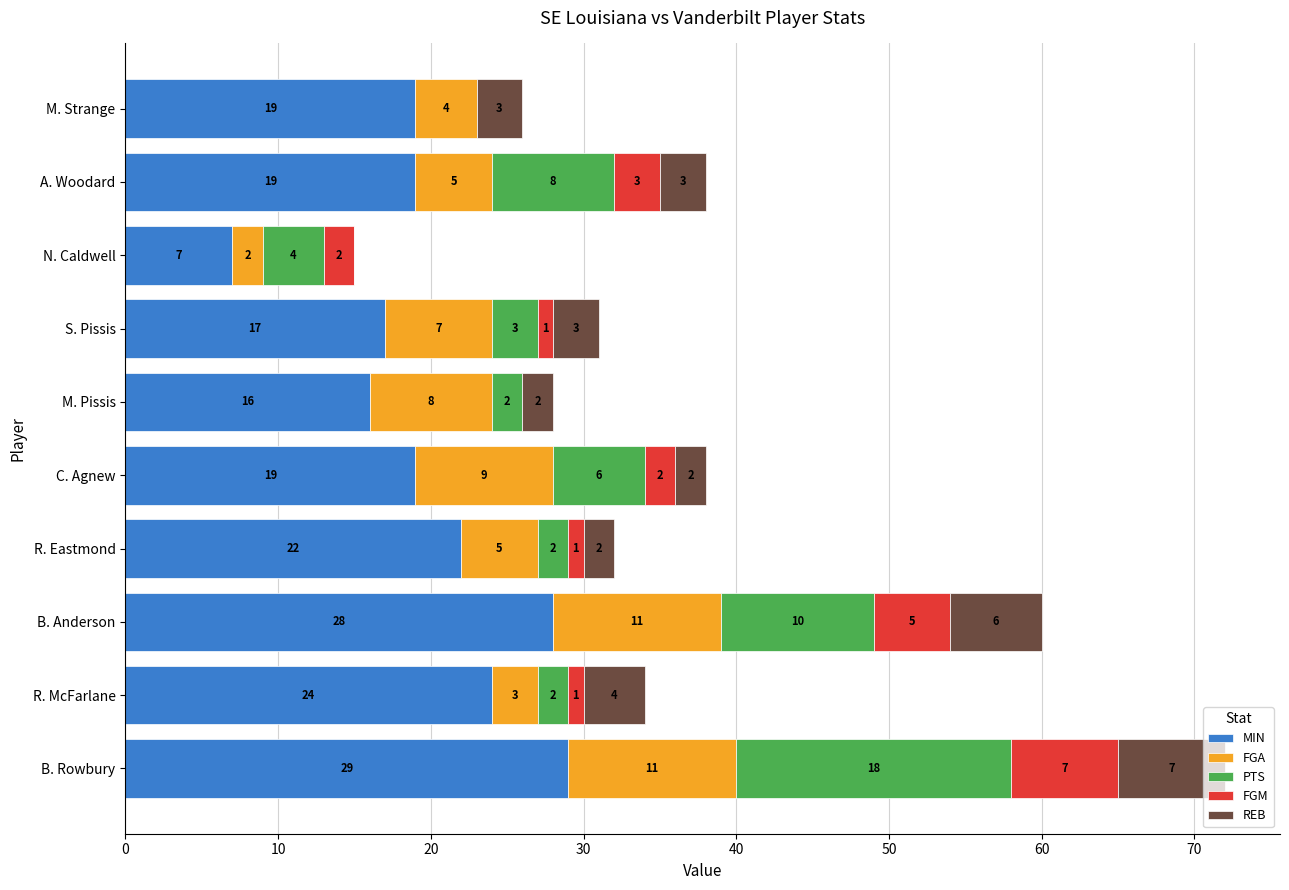

What is the highest value of the MIN series?

29